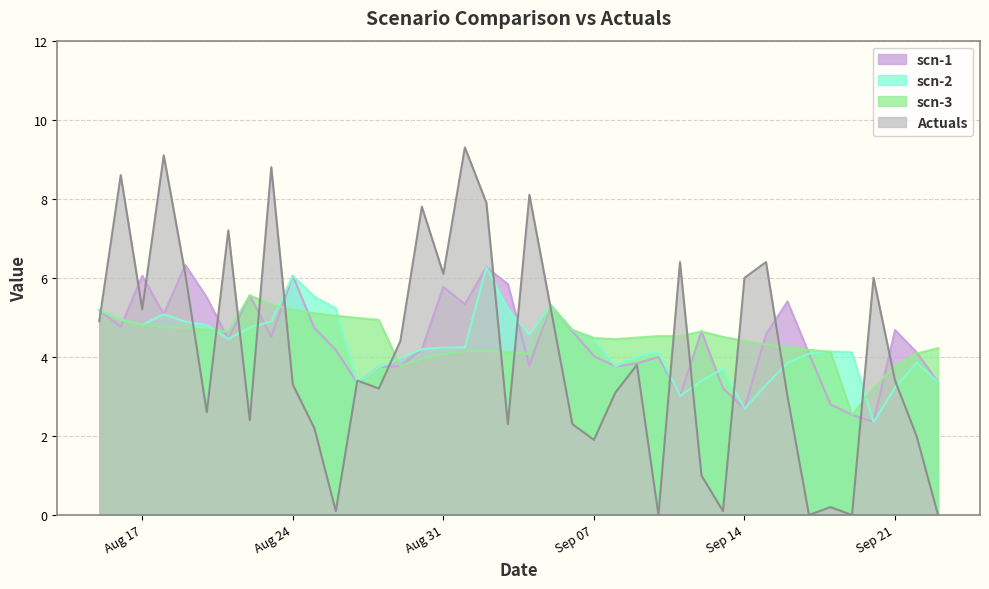

What is the difference between the second highest and minimum values in the Actuals series?

9.1